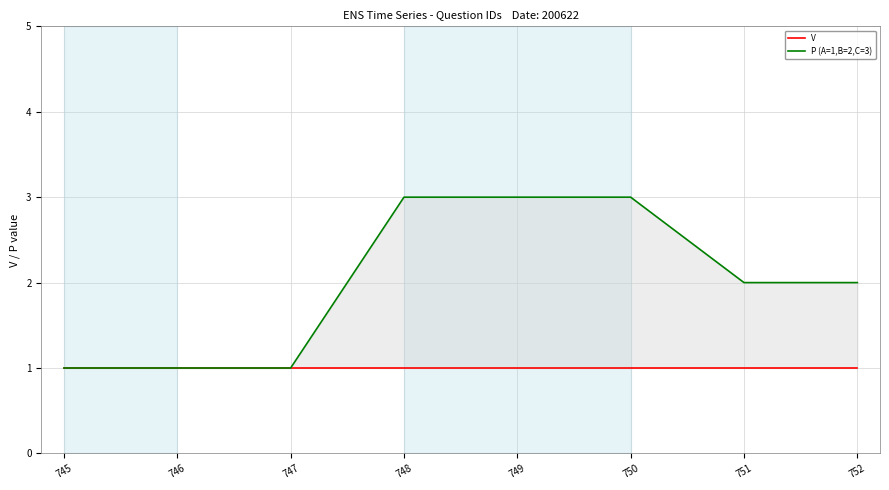

Does the chart have visible grid lines?

Yes